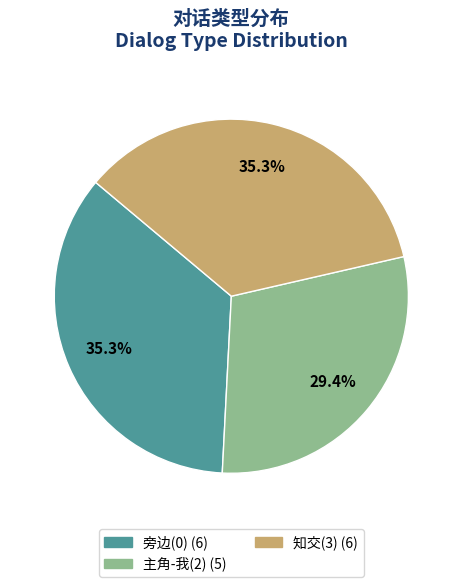

Is there any slice that represents more than half of the pie?

No